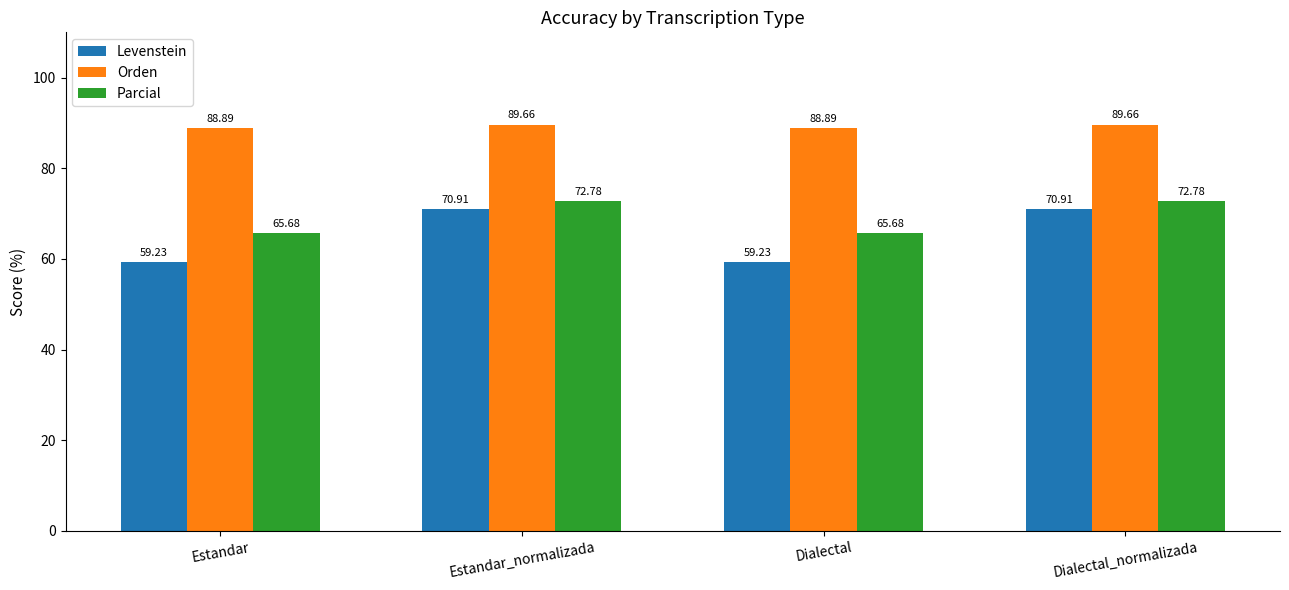

Reading left to right, what are all the values shown in this chart?

Levenstein: 59.2	70.9	59.2	70.9
Orden: 88.9	89.7	88.9	89.7
Parcial: 65.7	72.8	65.7	72.8